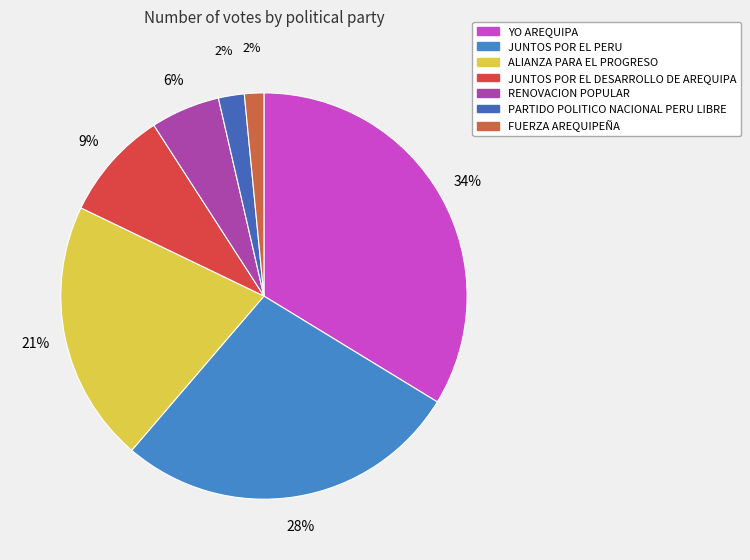

Approximately how many times larger is the value at ALIANZA PARA EL PROGRESO compared to YO AREQUIPA?

0.6